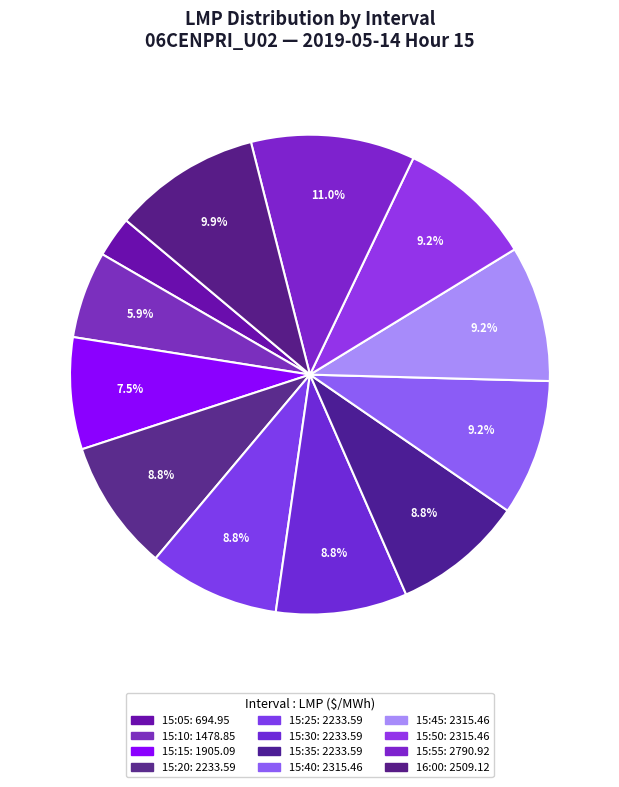

How much of the chart is everything except 15:35?

91.2%